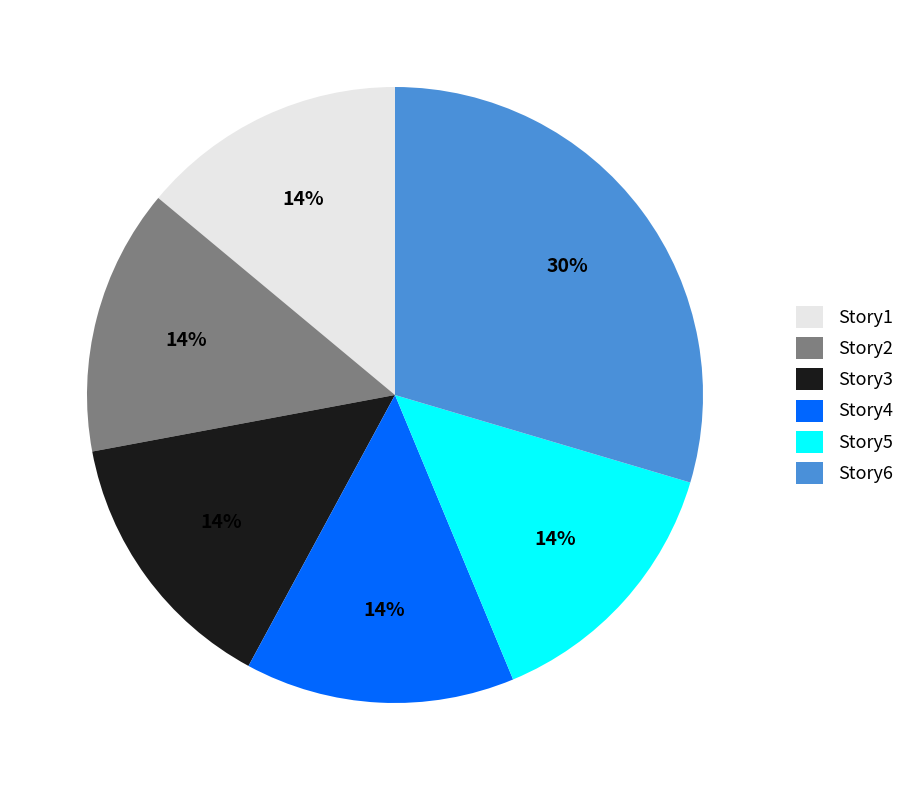

What is the ratio of the value at Story2 to the value at Story5?

1.0